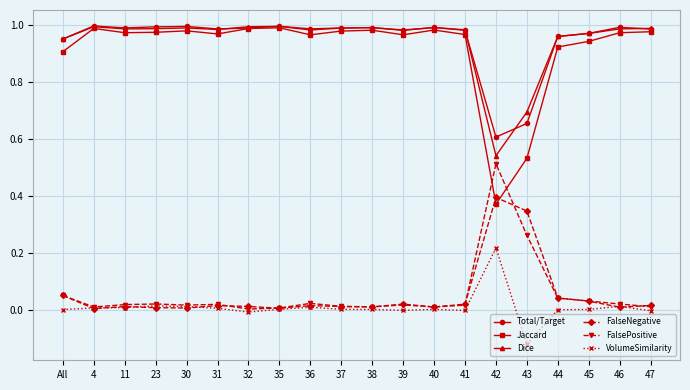

True or false: VolumeSimilarity and Jaccard intersect in this chart.

False